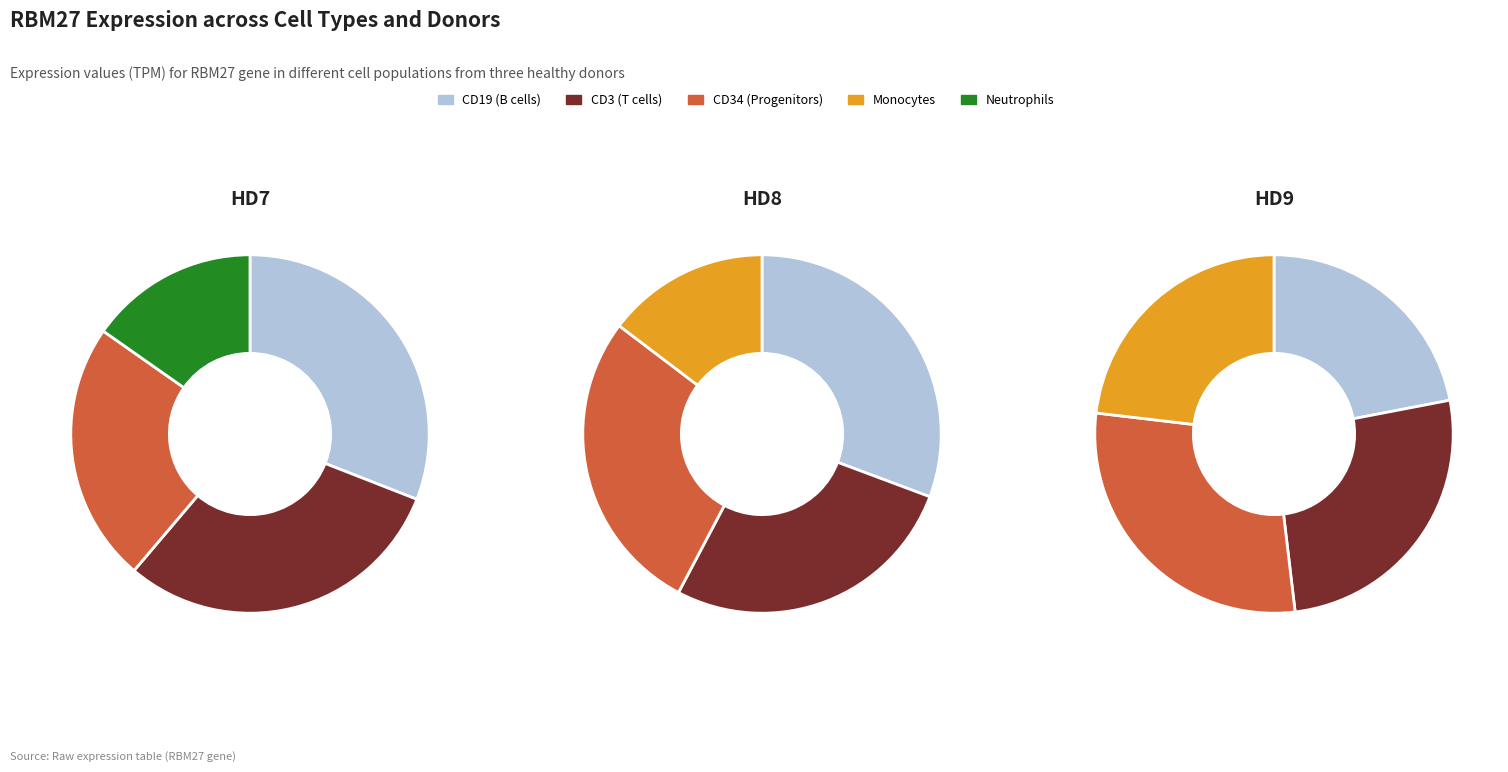

What is the ratio of the value at HD8_CD3 to the value at HD7_Neu?

1.8